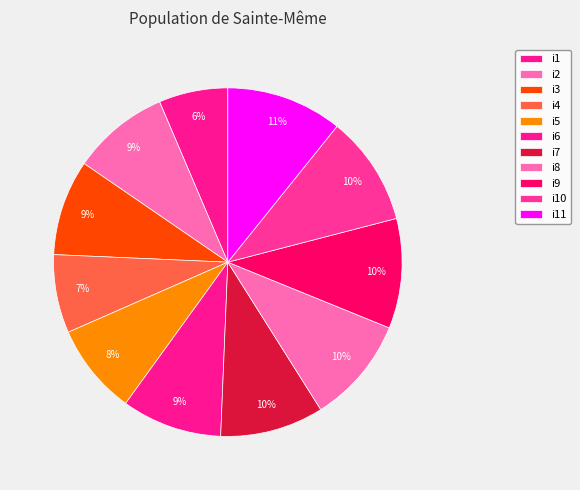

Is it true that i1 is 6% of the pie?

True